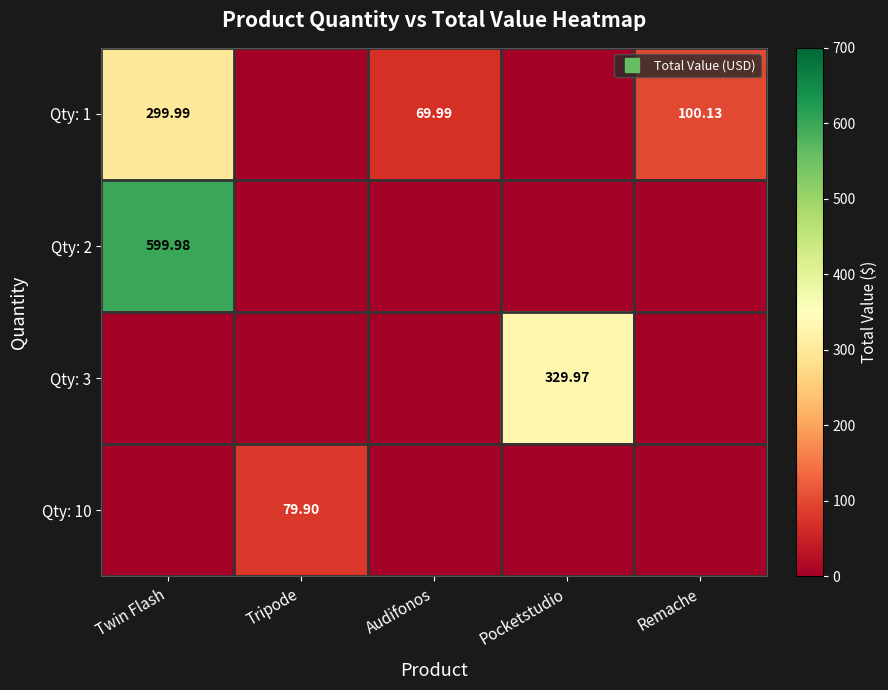

The Qty: 10 series shows -53.5 at Pocketstudio. True or false?

False